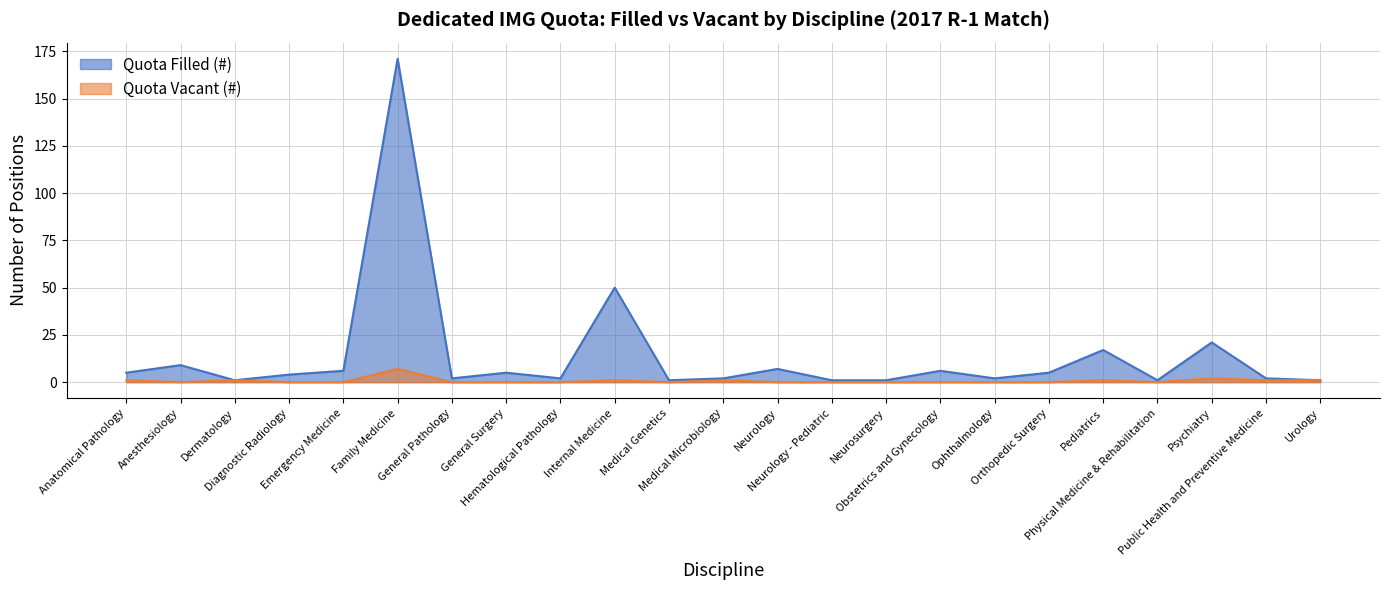

Where is the first local minimum for Quota Vacant (#)?

Anesthesiology